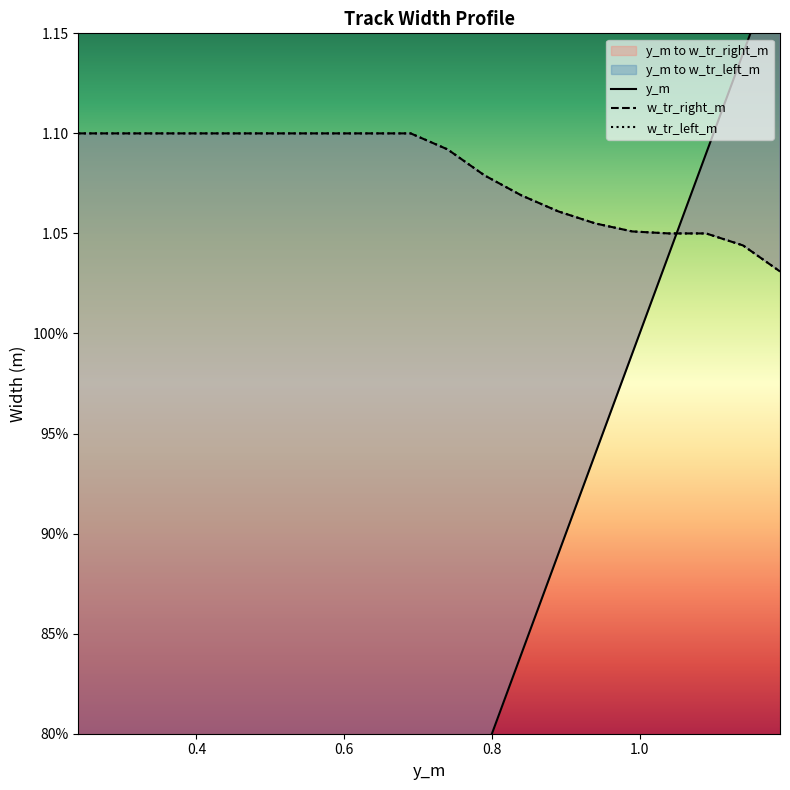

Between 0.29 and 0.59, which series saw the biggest shift?

y_m